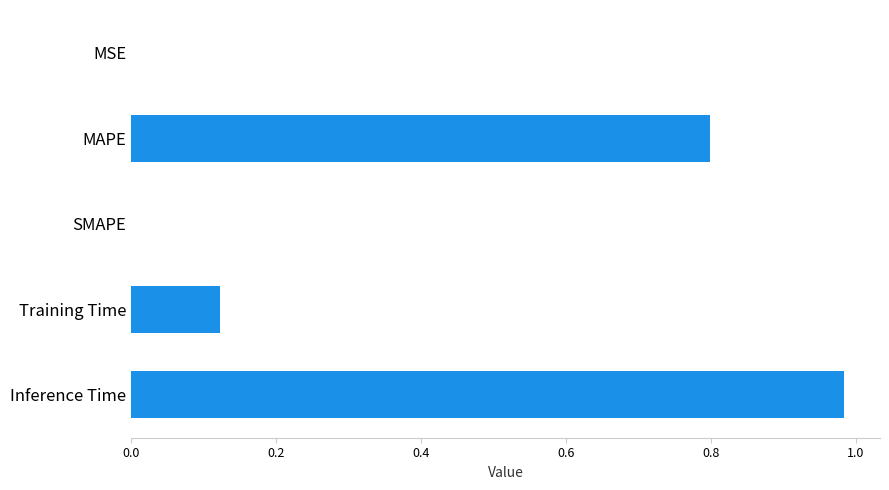

Are the bars horizontal?

Yes